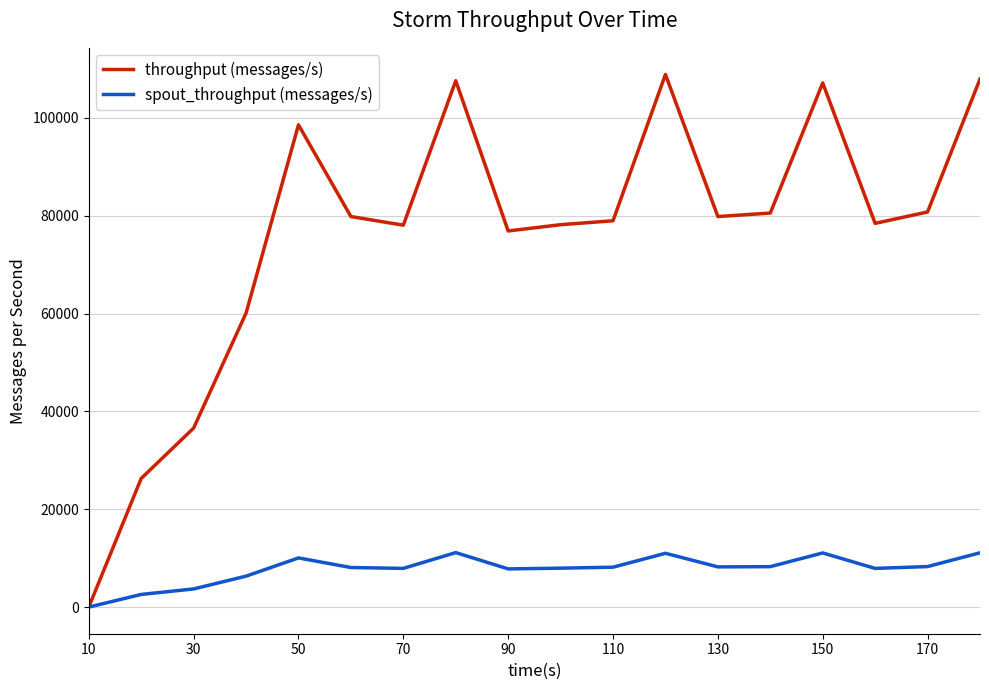

Rank the series by their average value, from highest to lowest.

throughput (messages/s), spout_throughput (messages/s)